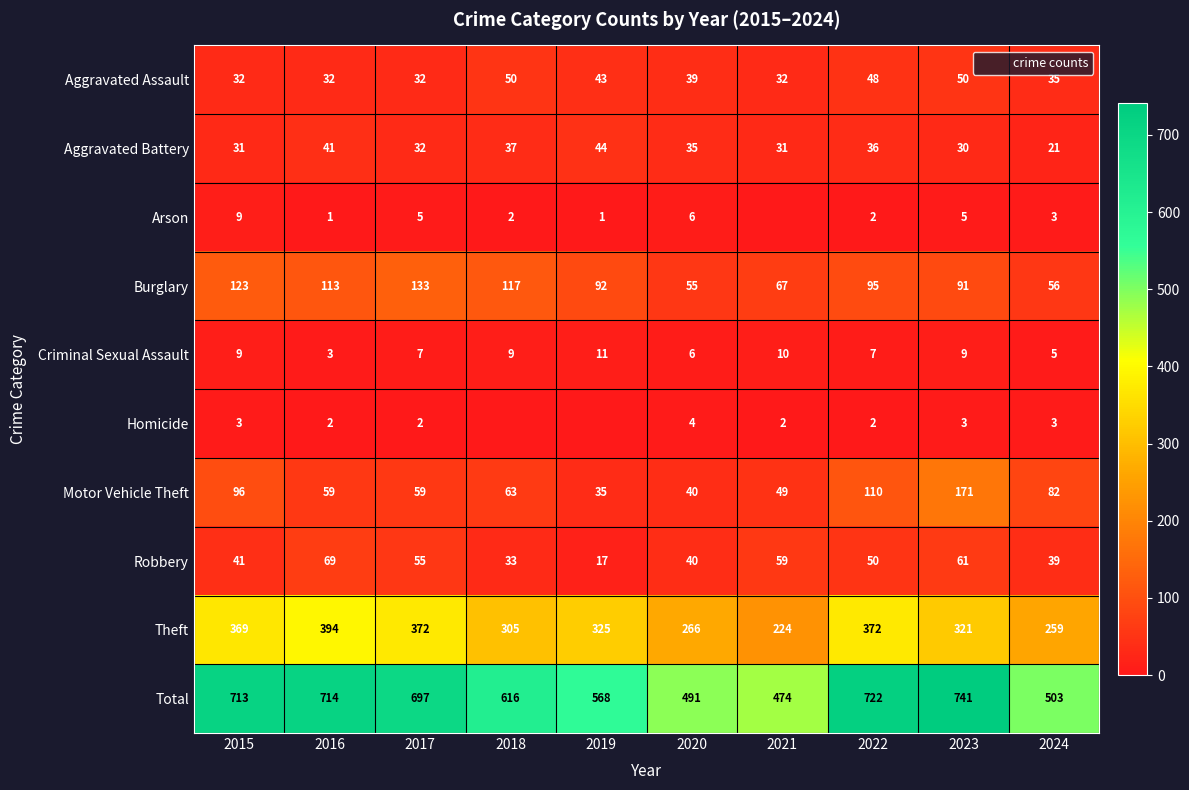

How many data points in Motor Vehicle Theft are above 63?

4